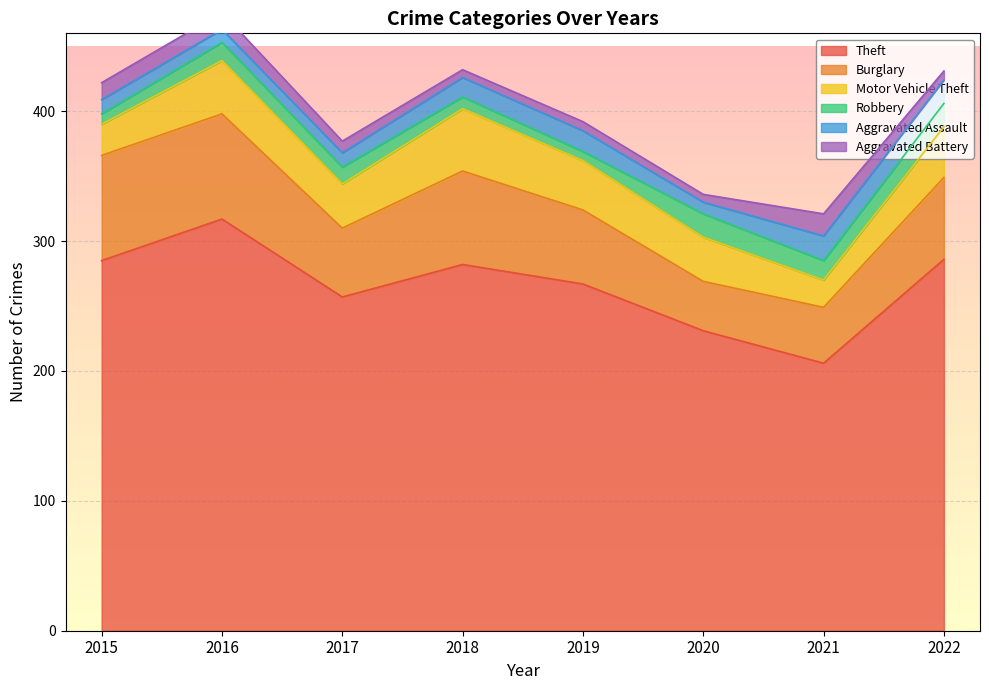

What is the value of the Motor Vehicle Theft point at the 8th from the left?

39